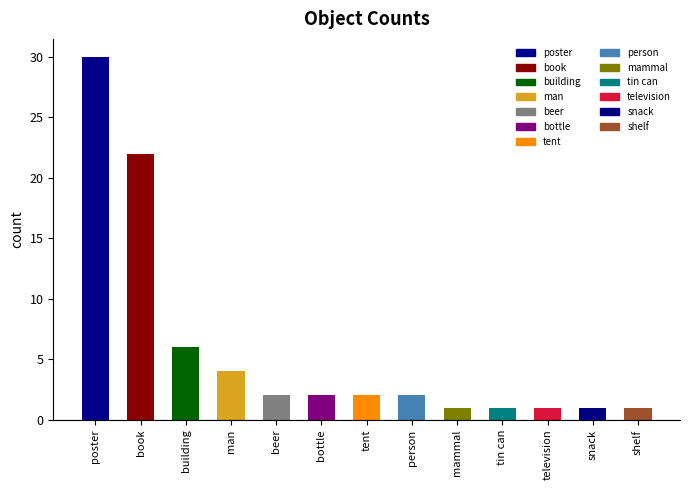

At which category does the chart reach its peak across all series?

poster